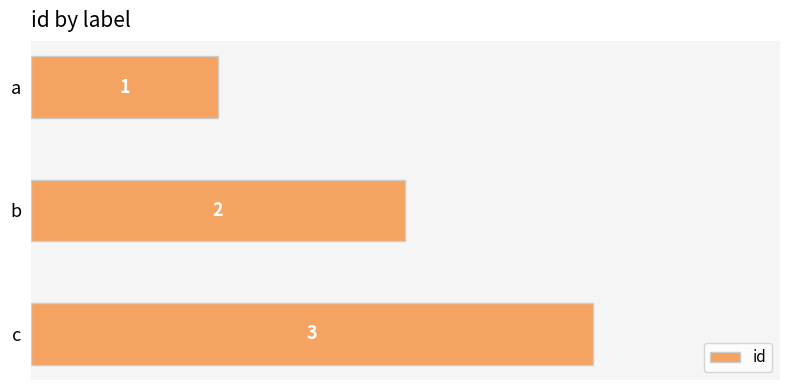

List the labels in order of value, largest first.

c, b, a